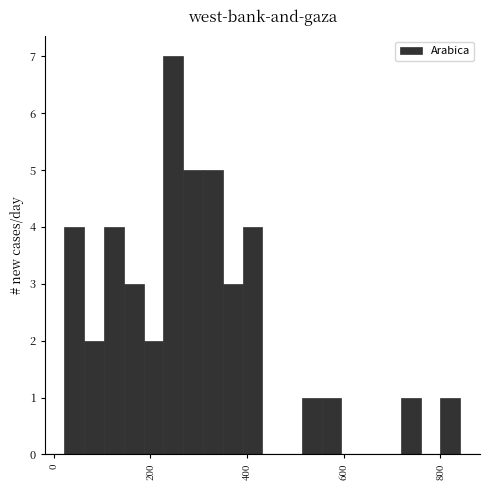

Read against the x-axis, roughly where is the centre of the tallest bar?

240